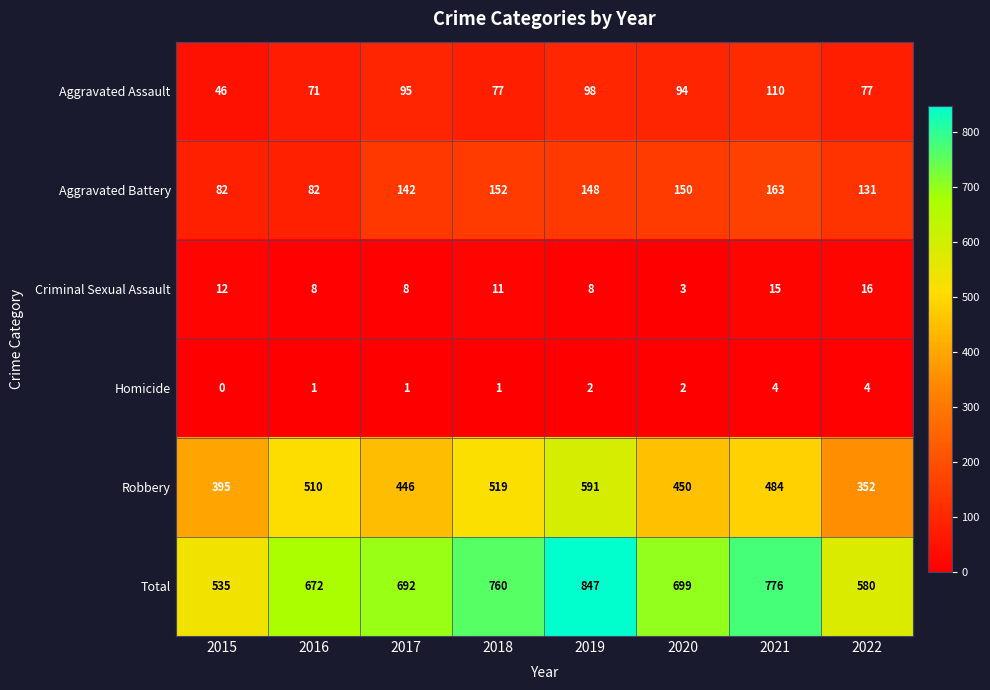

At which category is the sum across all series the highest?

2019